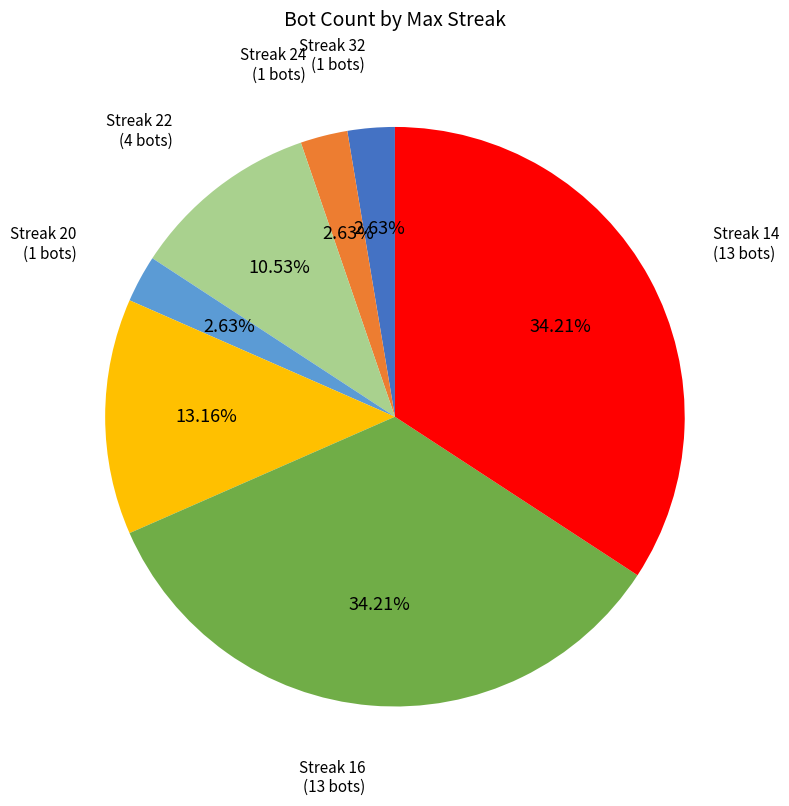

Is there any slice that represents more than half of the pie?

No